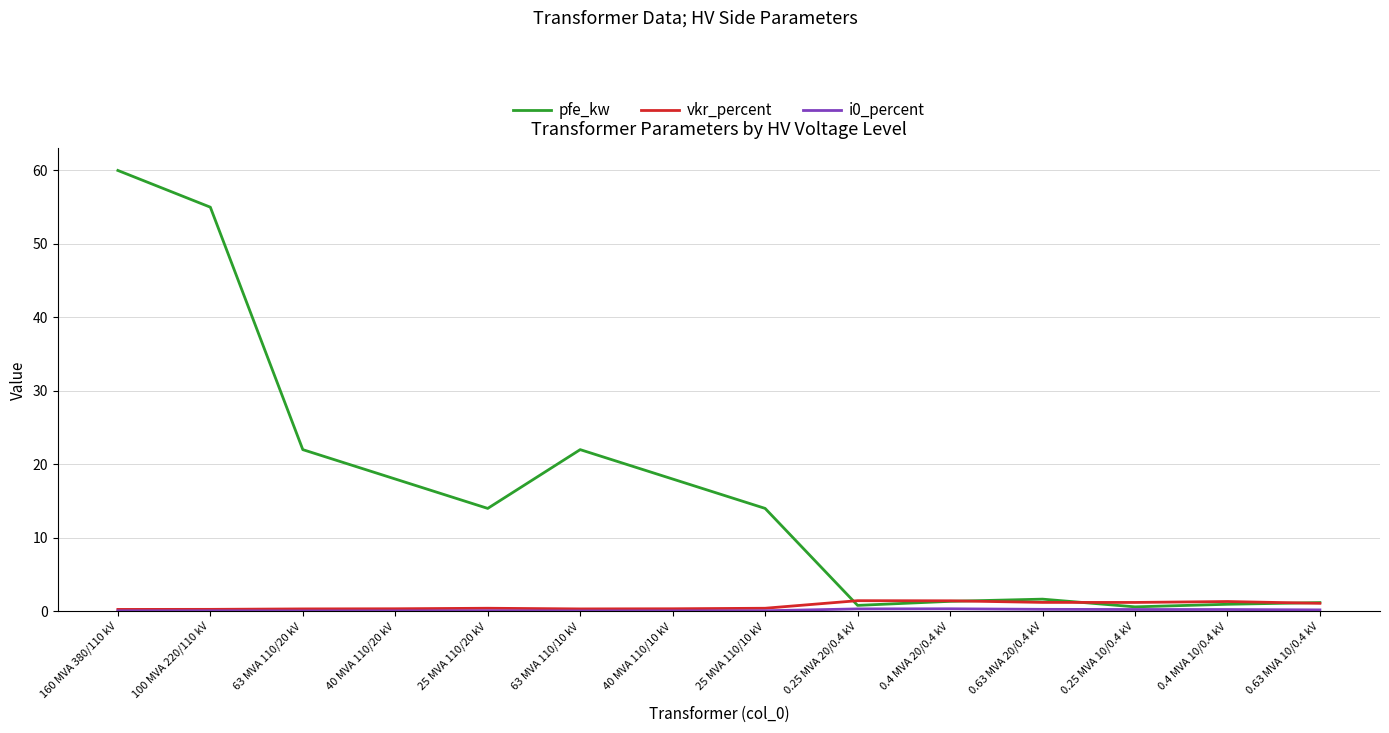

What is the greatest value displayed?

60.0